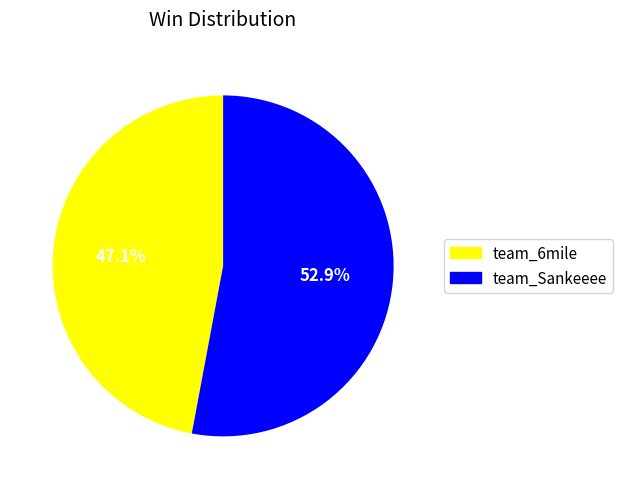

True or false: team_6mile accounts for 47% of the total.

True